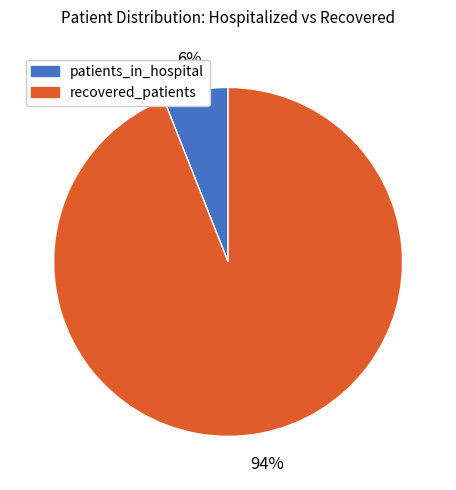

Does any single category account for the majority?

Yes